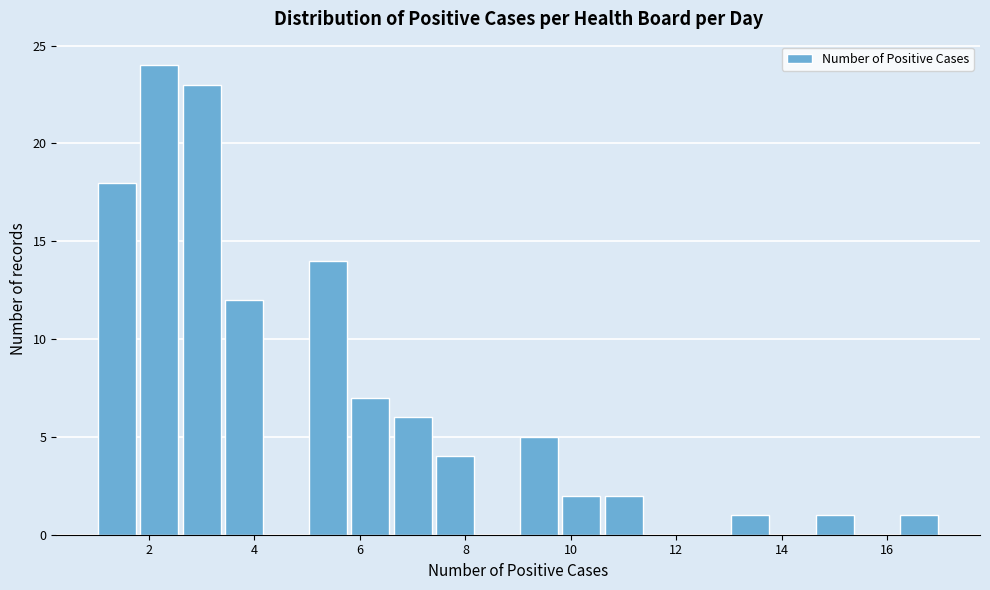

Reading left to right, transcribe this chart: for each bar, give the range it covers on the x-axis and its height. The values are not printed on the chart, so give them approximately, as read against the axis.

1.0 to 1.8: 18
1.8 to 2.6: 24
2.6 to 3.4: 23
3.4 to 4.2: 12
4.2 to 5.0: 0
5.0 to 5.8: 14
5.8 to 6.6: 7
6.6 to 7.4: 6
7.4 to 8.2: 4
8.2 to 9.0: 0
9.0 to 9.8: 5
9.8 to 10.6: 2
10.6 to 11.4: 2
11.4 to 12.2: 0
12.2 to 13.0: 0
13.0 to 13.8: 1
13.8 to 14.6: 0
14.6 to 15.4: 1
15.4 to 16.2: 0
16.2 to 17.0: 1